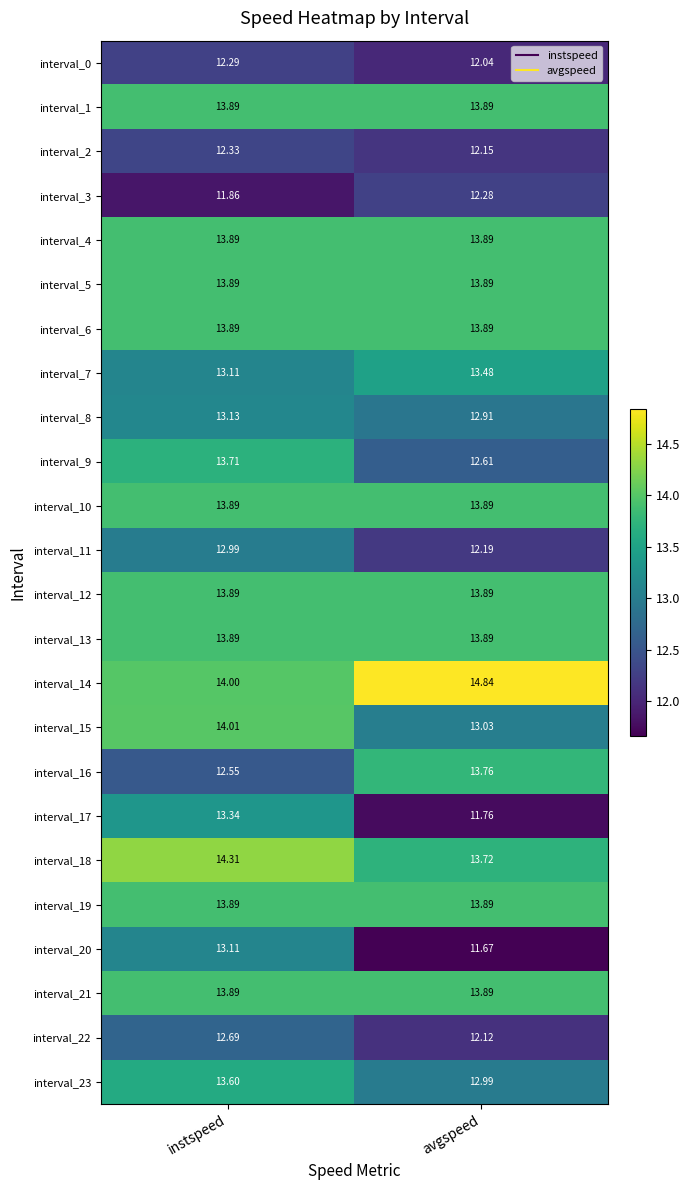

At which label does interval_14 reach its peak?

avgspeed